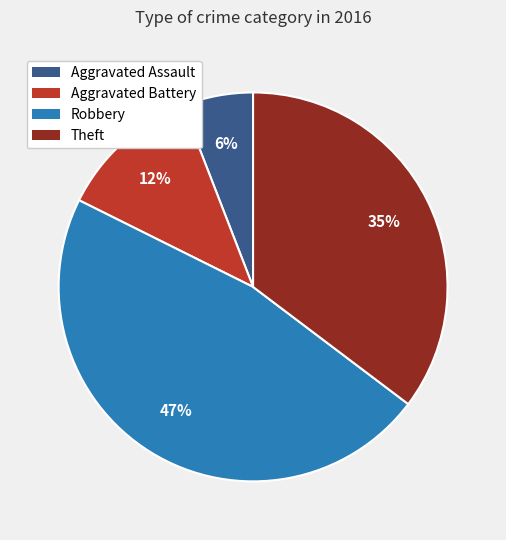

To the nearest percent, what is the average slice percentage?

25%